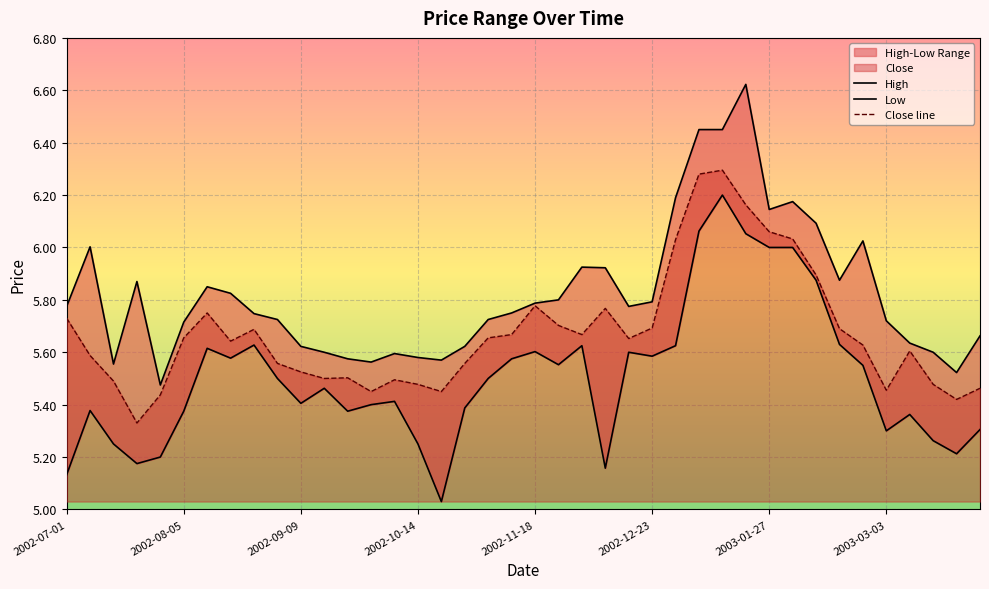

What is the average value of the Close series?

5.7